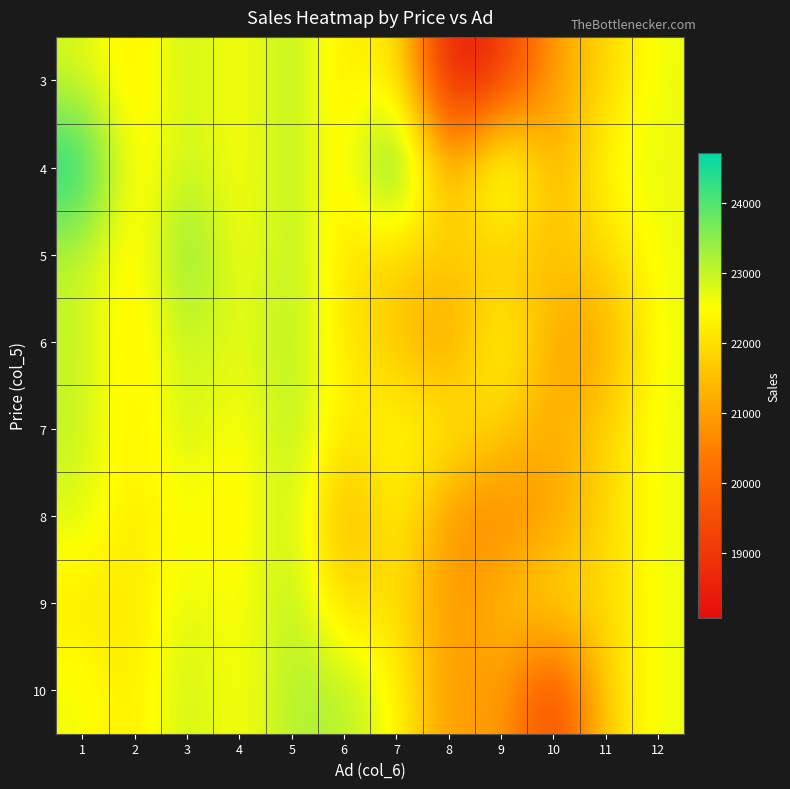

Reading left to right, what are all the values shown in this chart?

3: 1=22845.0	2=22126.0	3=23069.0	4=22390.7	5=23241.0	6=22052.6	7=22512.5	8=18068.0	9=18924.0	10=20979.5	11=21867.0	12=22674.0
4: 1=24717.0	2=22126.0	3=23069.0	4=22390.7	5=23241.0	6=22052.6	7=24572.0	8=20748.3	9=23761.0	10=20979.5	11=22683.0	12=22674.0
5: 1=23033.6	2=22126.0	3=23807.0	4=22390.7	5=23241.0	6=22052.6	7=21734.0	8=21855.0	9=21477.3	10=21618.0	11=21867.0	12=22674.0
6: 1=23033.6	2=22126.0	3=23069.0	4=22628.0	5=23241.0	6=22137.0	7=21618.0	8=20748.3	9=22782.0	10=20979.5	11=21051.0	12=22674.0
7: 1=23033.6	2=22126.0	3=23069.0	4=22342.0	5=23241.0	6=22137.0	7=22512.5	8=22322.0	9=21749.0	10=21155.0	11=21867.0	12=22674.0
8: 1=22820.0	2=22126.0	3=22558.0	4=22202.0	5=23241.0	6=20968.0	7=22512.5	8=20748.3	9=20497.0	10=20979.5	11=21867.0	12=22674.0
9: 1=22141.0	2=22126.0	3=22842.0	4=22390.7	5=23241.0	6=21855.0	7=22126.0	8=20748.3	9=21477.3	10=22141.0	11=21867.0	12=22674.0
10: 1=22645.0	2=22126.0	3=23069.0	4=22390.7	5=23241.0	6=23166.0	7=22512.5	8=20748.3	9=21151.0	10=19004.0	11=21867.0	12=22674.0